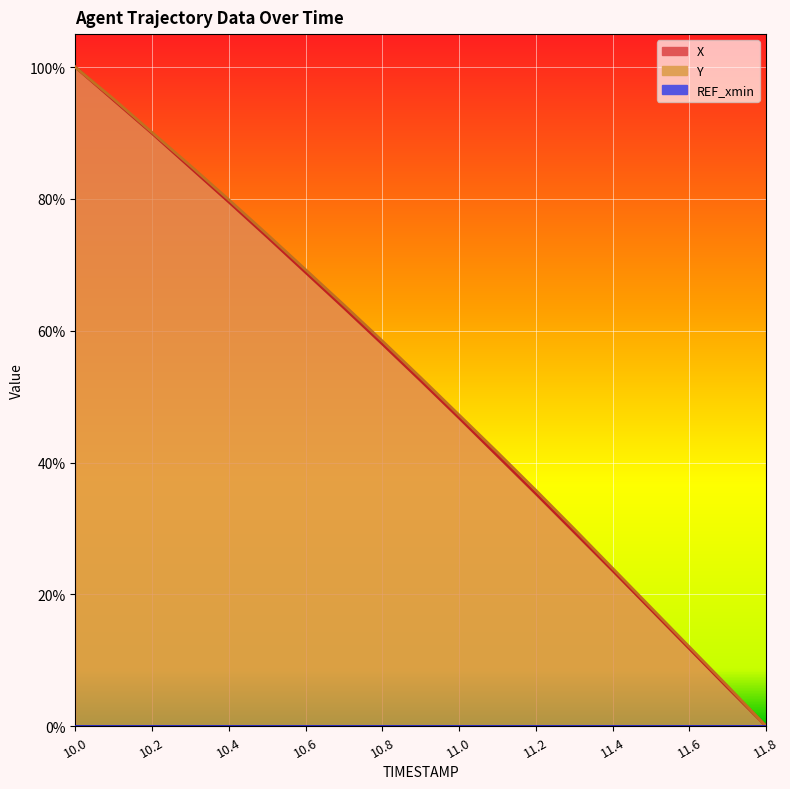

Reading left to right, list all the values displayed in this chart.

X: 10.0=1.0	10.1=0.9	10.2=0.9	10.3=0.8	10.4=0.8	10.5=0.7	10.6=0.7	10.7=0.6	10.8=0.6	10.9=0.5	11.0=0.5	11.1=0.4	11.2=0.4	11.3=0.3	11.4=0.2	11.5=0.2	11.6=0.1	11.7=0.1	11.8=0.0
Y: 10.0=1.0	10.1=1.0	10.2=0.9	10.3=0.9	10.4=0.8	10.5=0.7	10.6=0.7	10.7=0.6	10.8=0.6	10.9=0.5	11.0=0.5	11.1=0.4	11.2=0.4	11.3=0.3	11.4=0.2	11.5=0.2	11.6=0.1	11.7=0.1	11.8=0.0